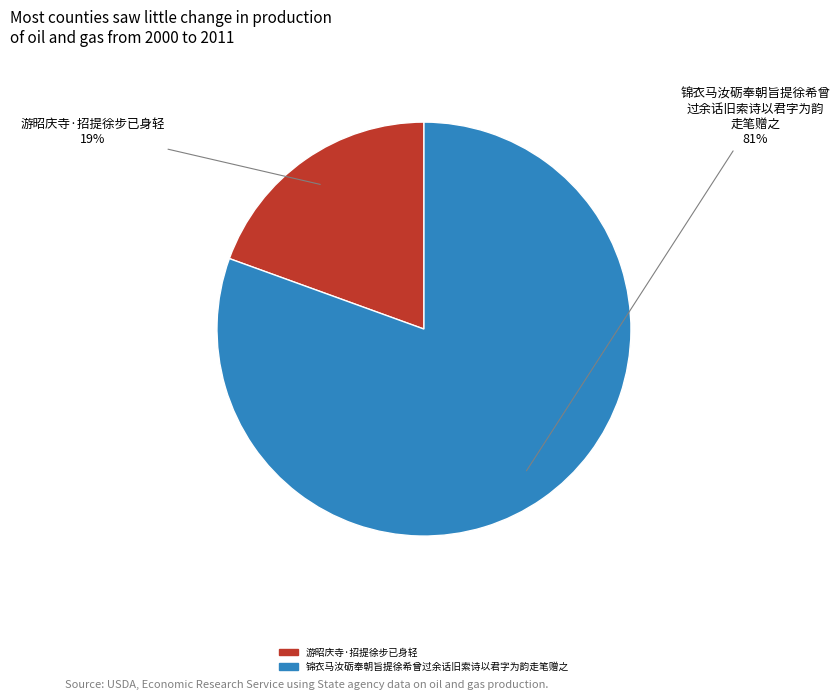

What percentage is the 锦衣马汝砺奉朝旨提徐希曾过余话旧索诗以君字为韵走笔赠之 slice, to the nearest percent?

81%